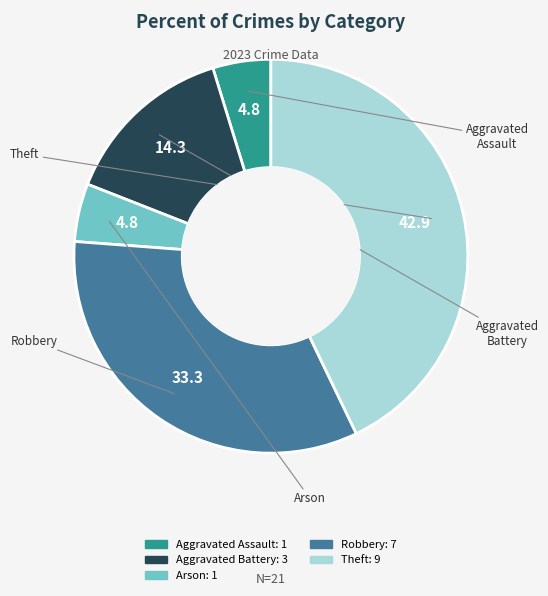

Which category has the biggest portion of the pie?

Theft